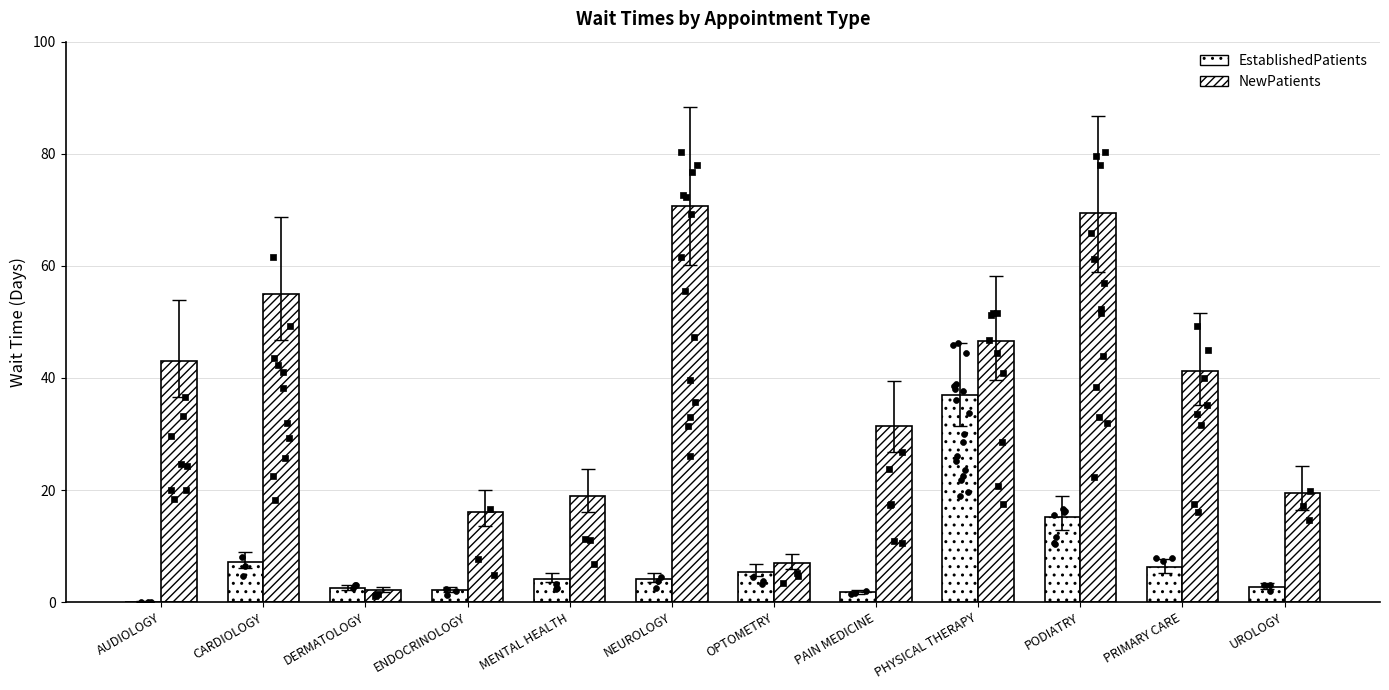

Which series contains the lowest Y value?

EstablishedPatients